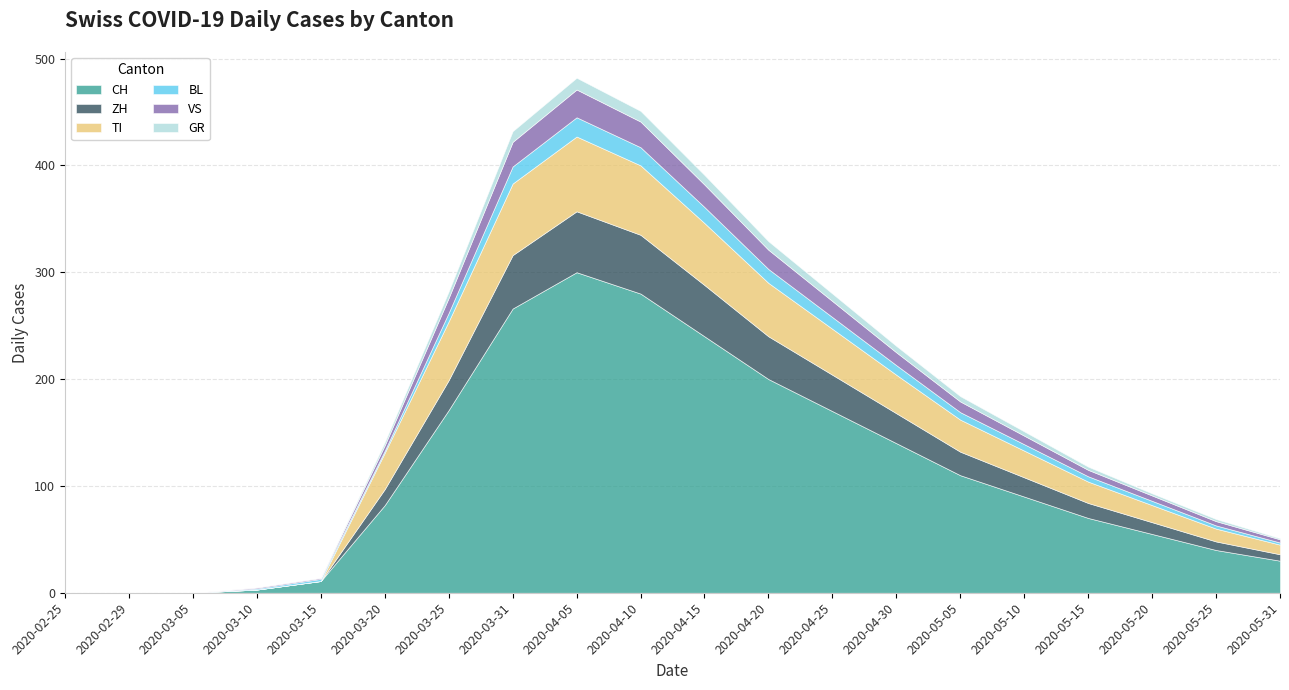

What is the approximate value of CH at 2020-04-25, to the nearest 10?

170